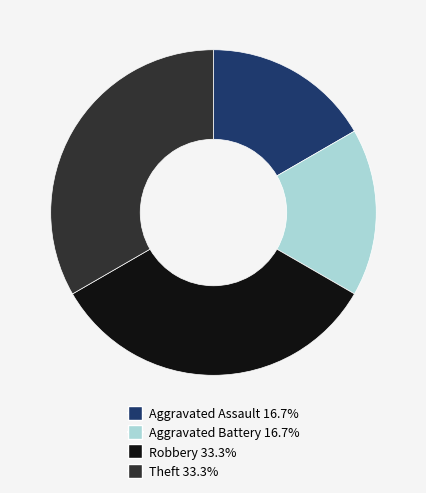

Does any single category account for the majority?

No